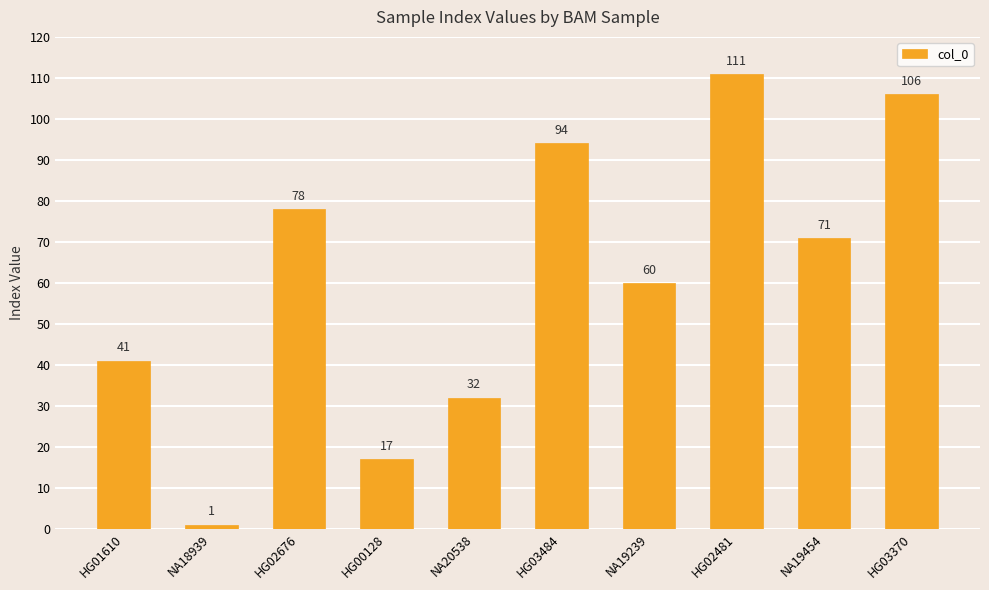

What is the greatest value displayed?

111